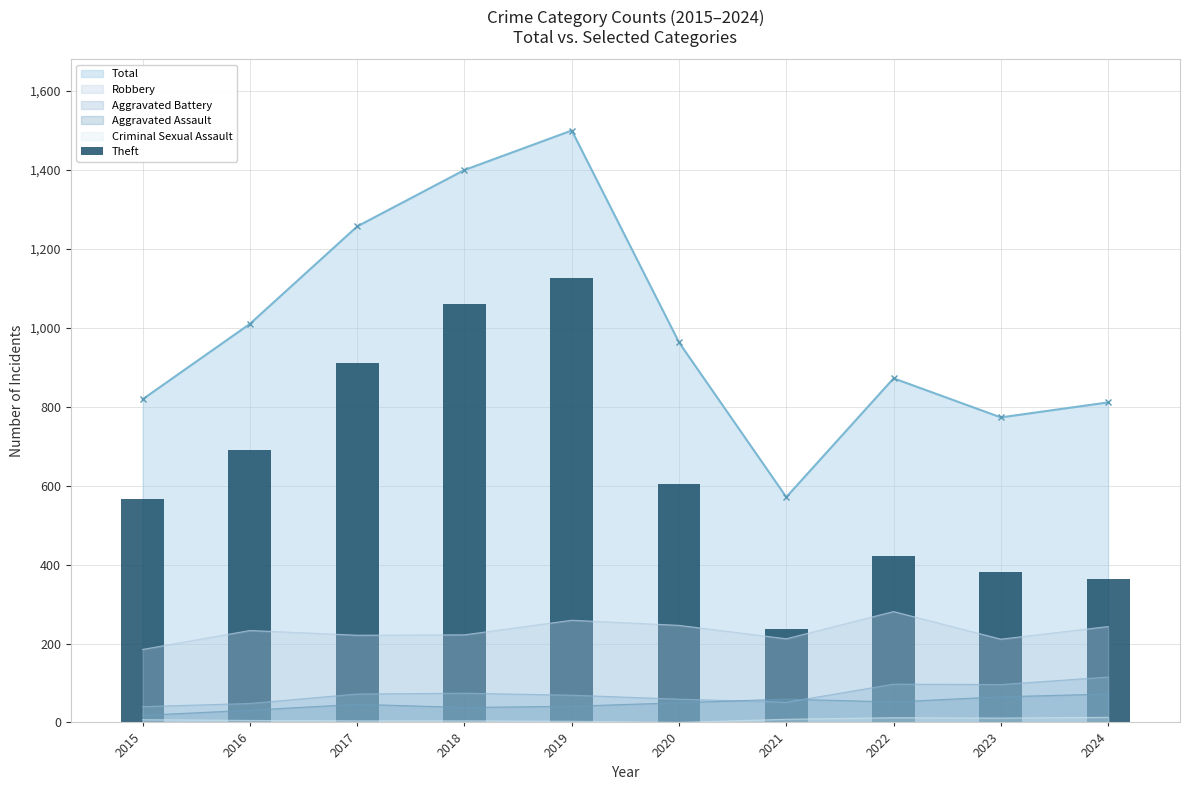

The chart shows a value of 693 at 2022. True or false?

False